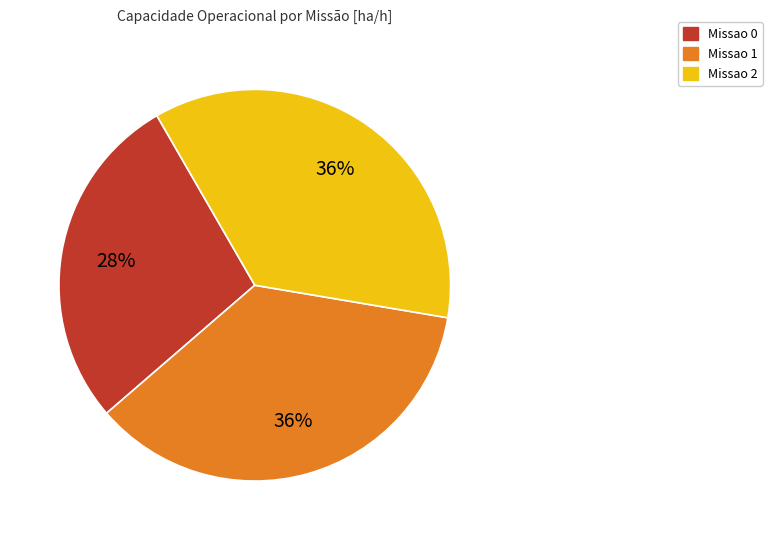

Combined, do Missao 2 and Missao 1 account for over 50%?

Yes